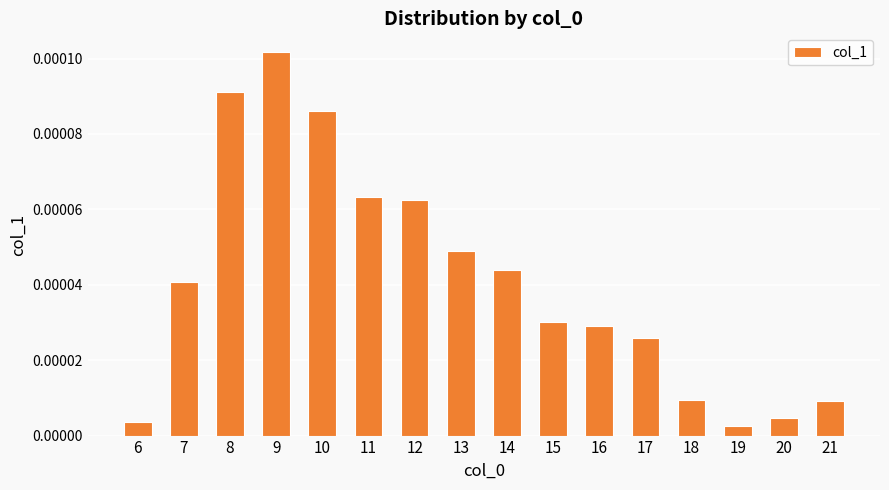

Between 9 and 15, which is larger?

9